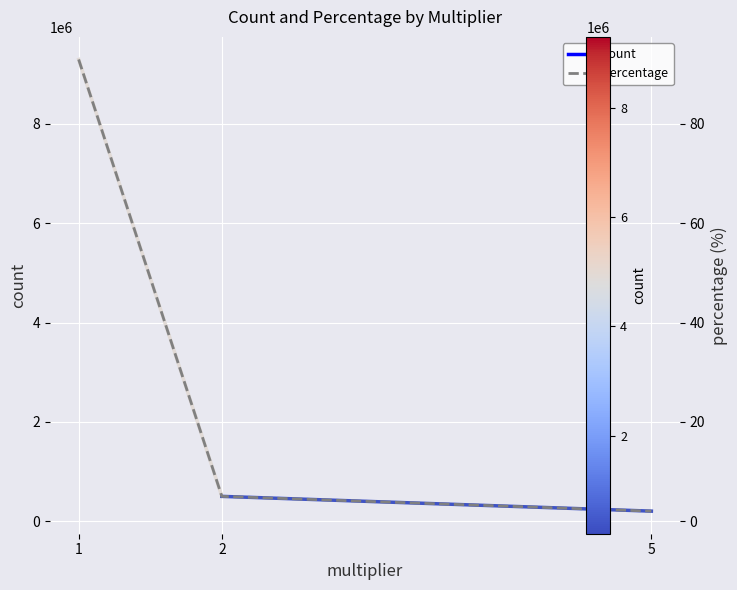

At which label does the data first exceed 4?

1